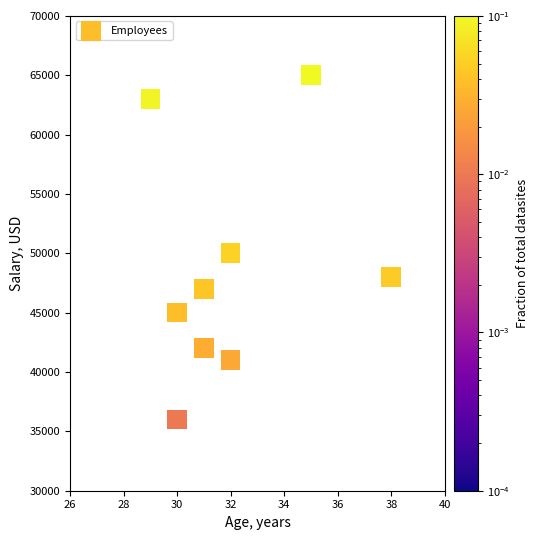

What is the range of Y values (max minus min)?

29000